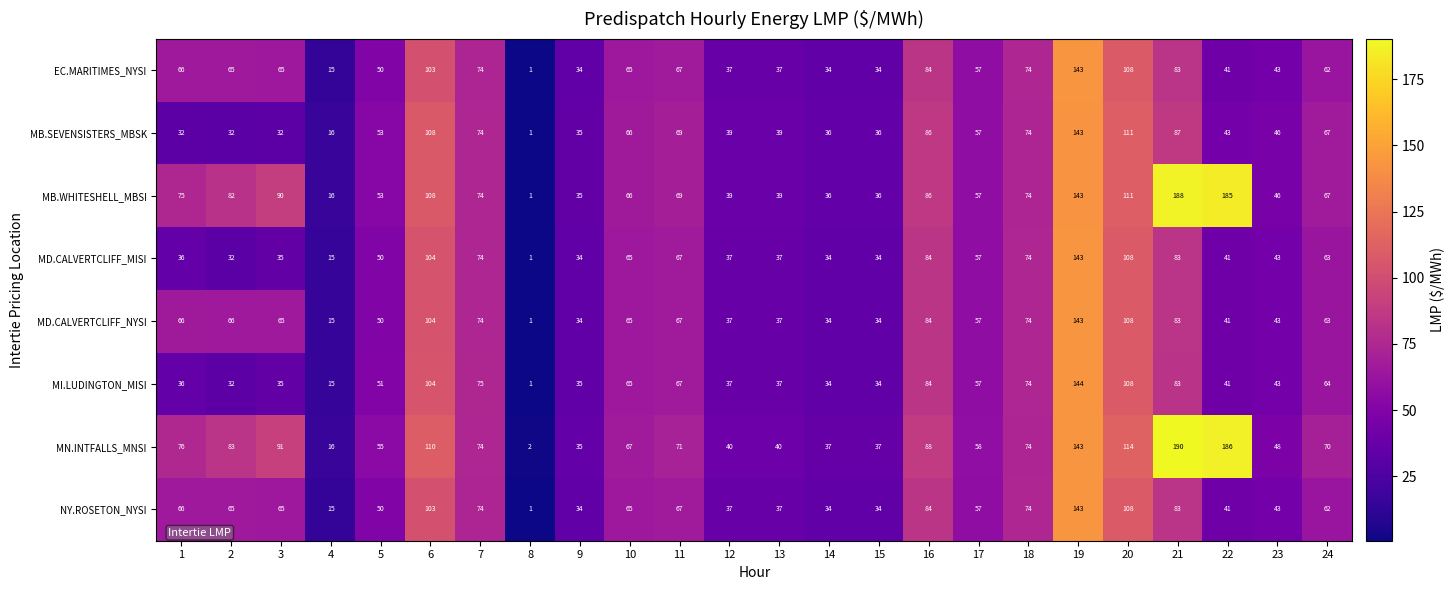

What is the greatest value displayed?

190